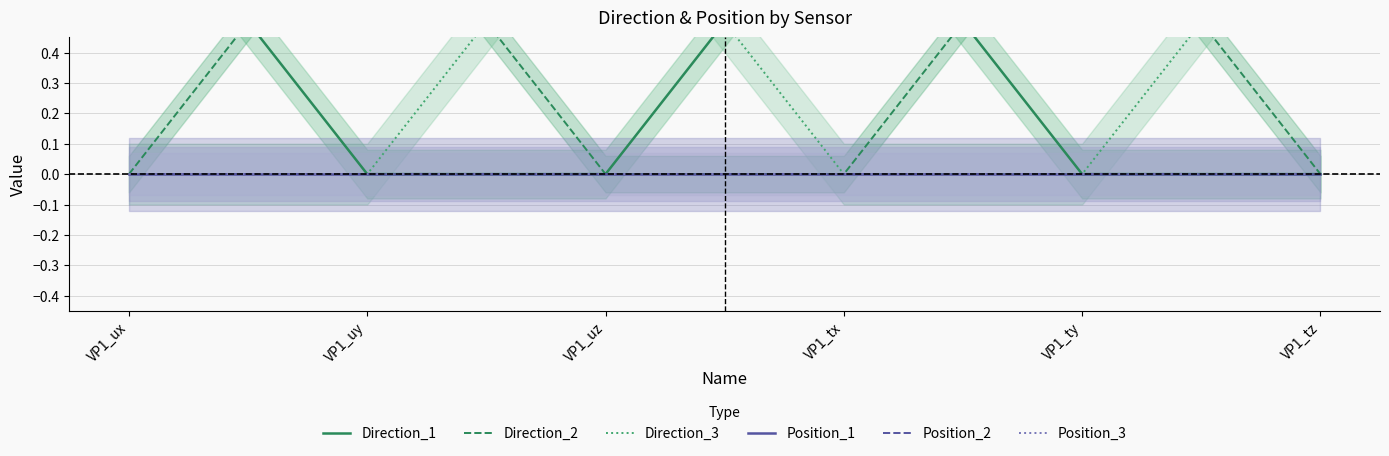

How many positive values does the Direction_3 series have?

2